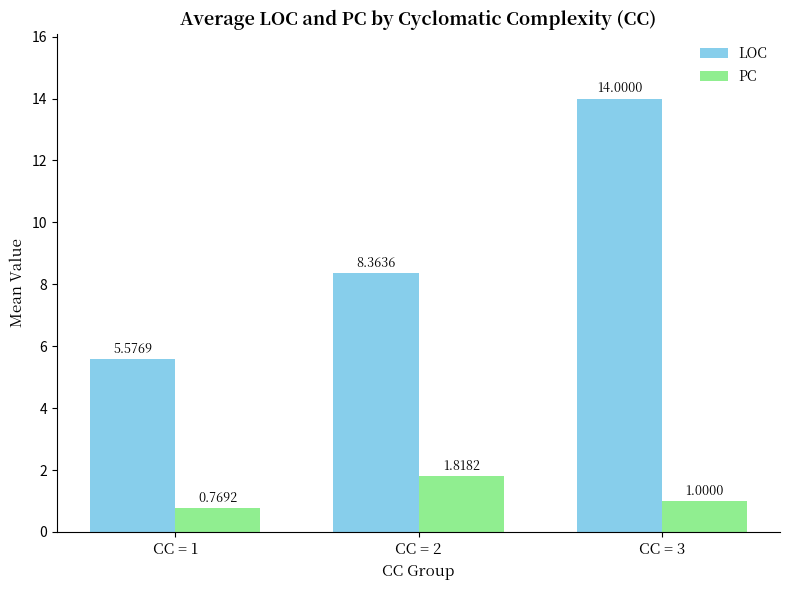

At CC = 3, list the series in order from smallest to largest.

PC, LOC